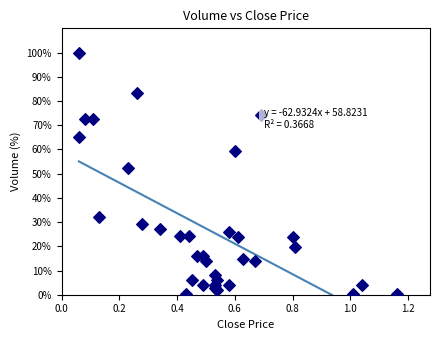

What Y value in the scatter plot is closest to 50?

52.4